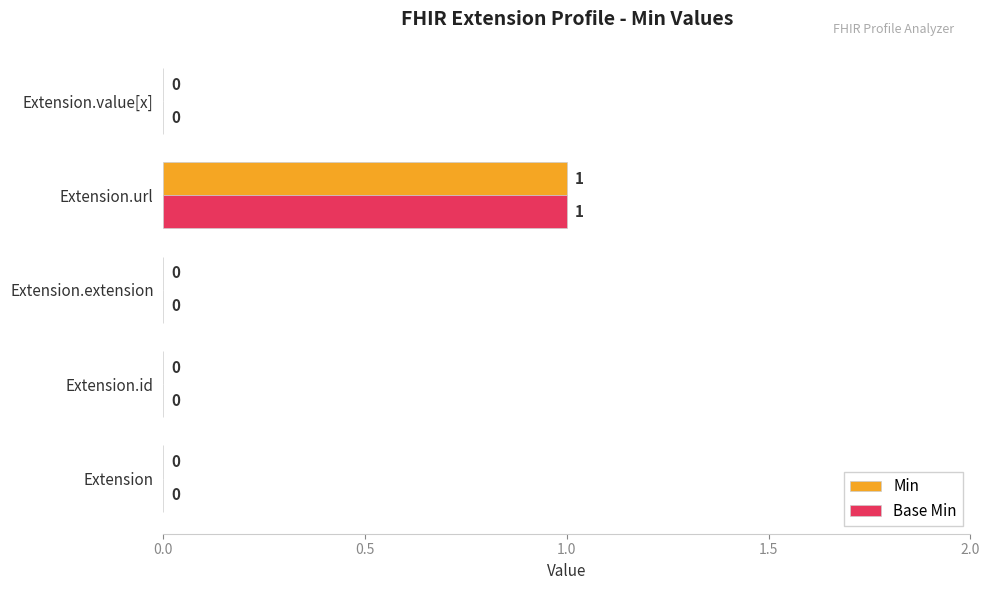

At which category is the sum across all series the highest?

Extension.url